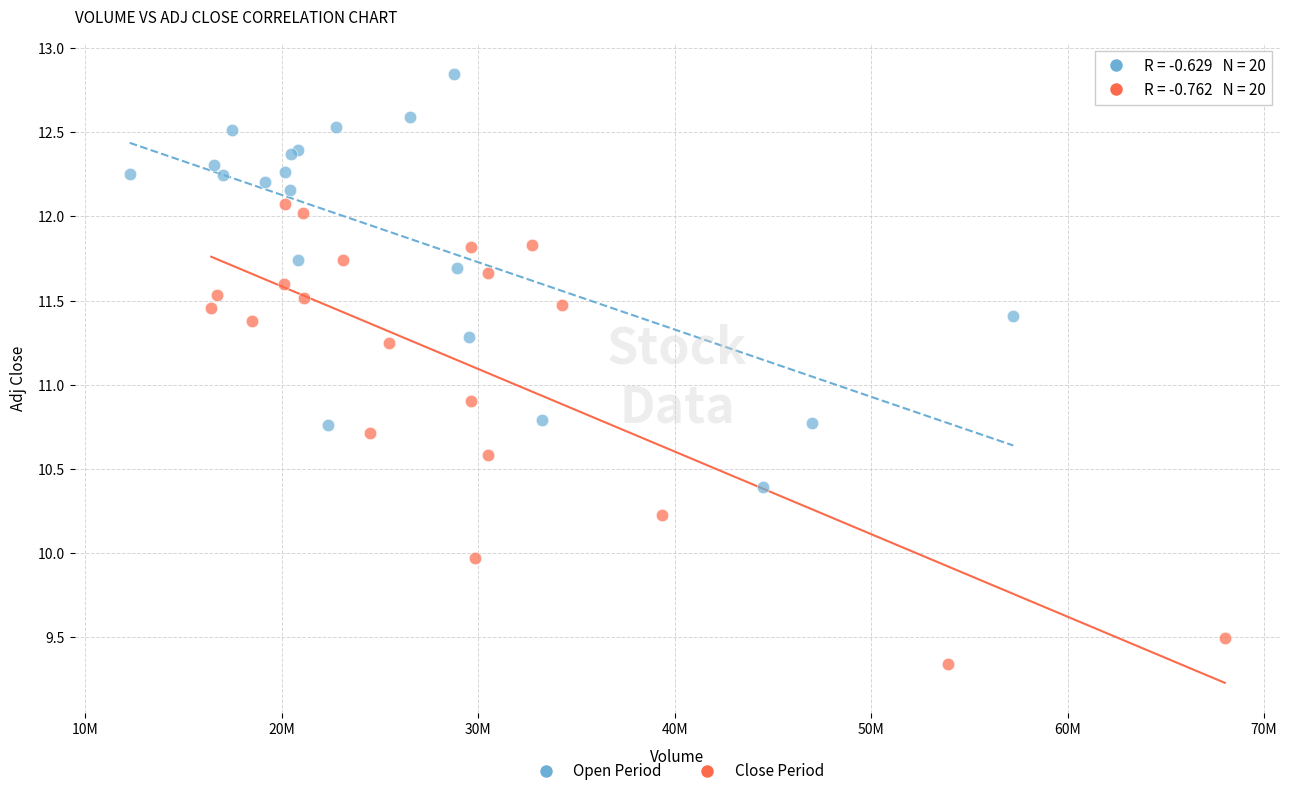

Which series contains the lowest Y value?

Close Period